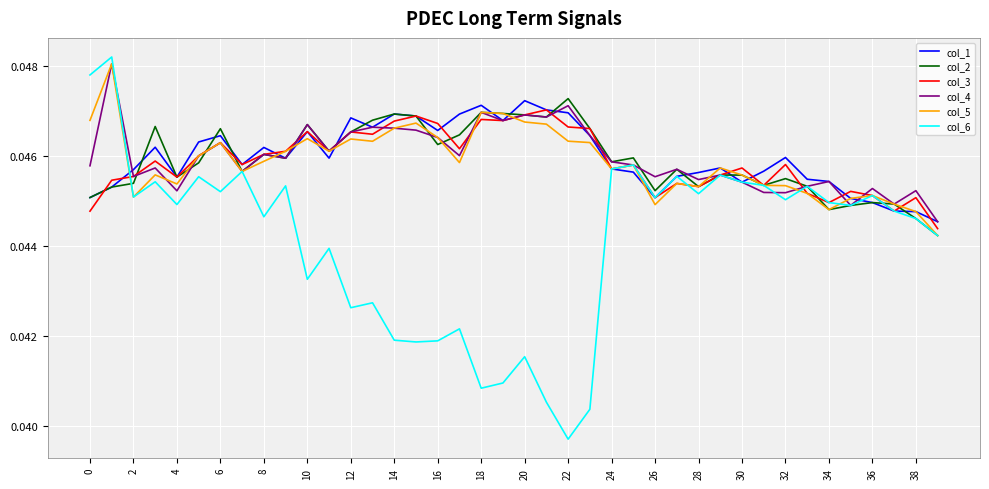

List the series in order of their peak value, highest first.

col_6, col_4, col_5, col_2, col_1, col_3